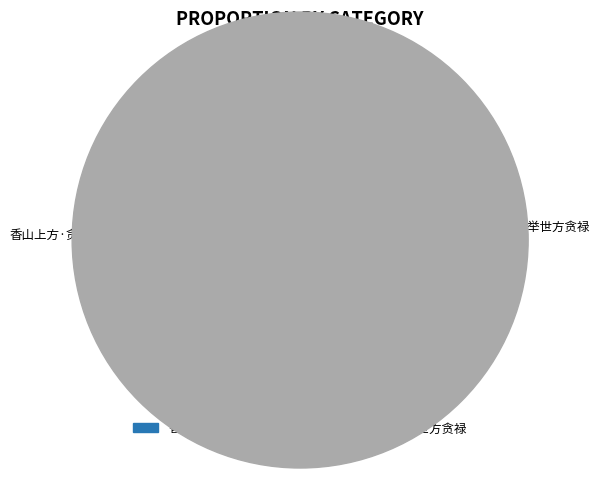

Is it true that 香山上方·贪奇忘我劳 is 51% of the pie?

True